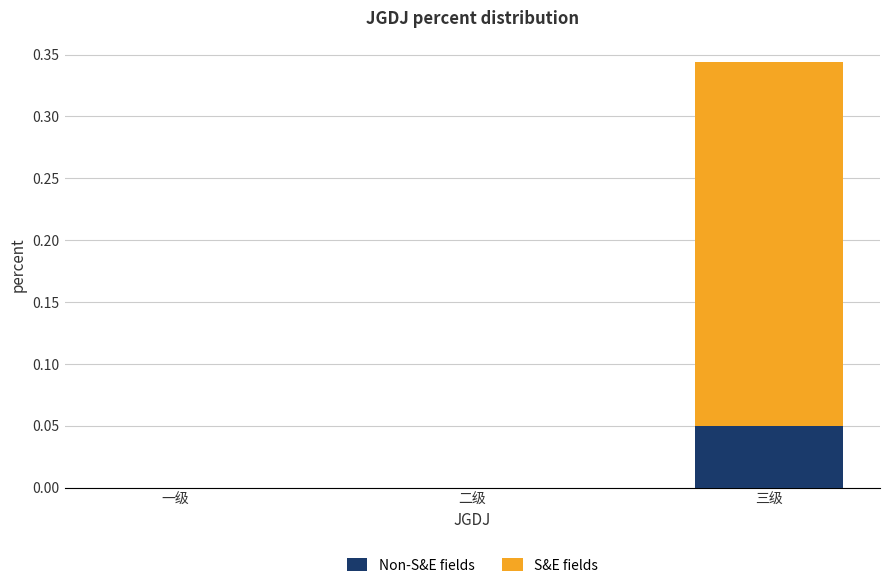

At which category is the sum across all series the highest?

三级